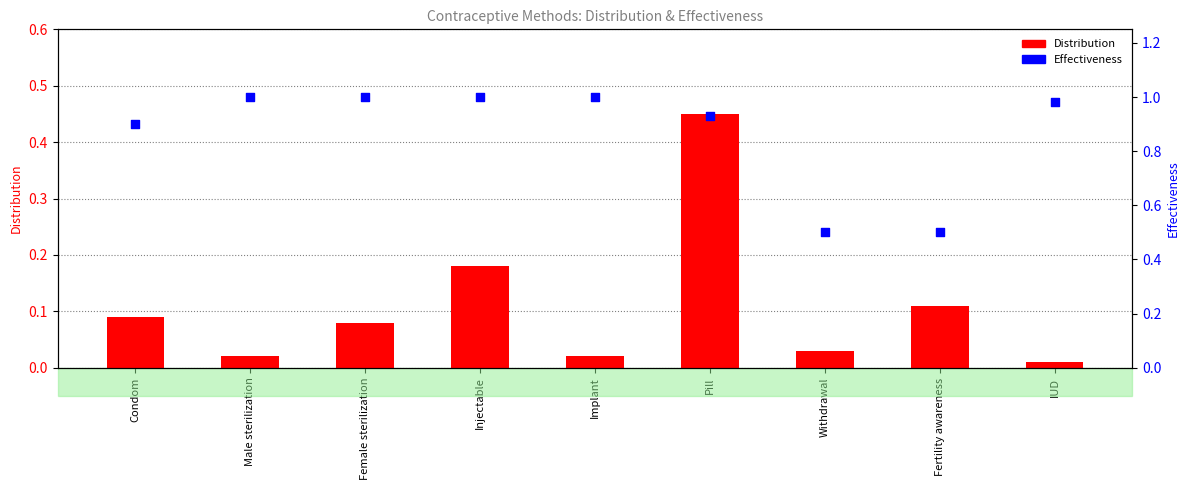

At how many categories does at least one series exceed 0?

9